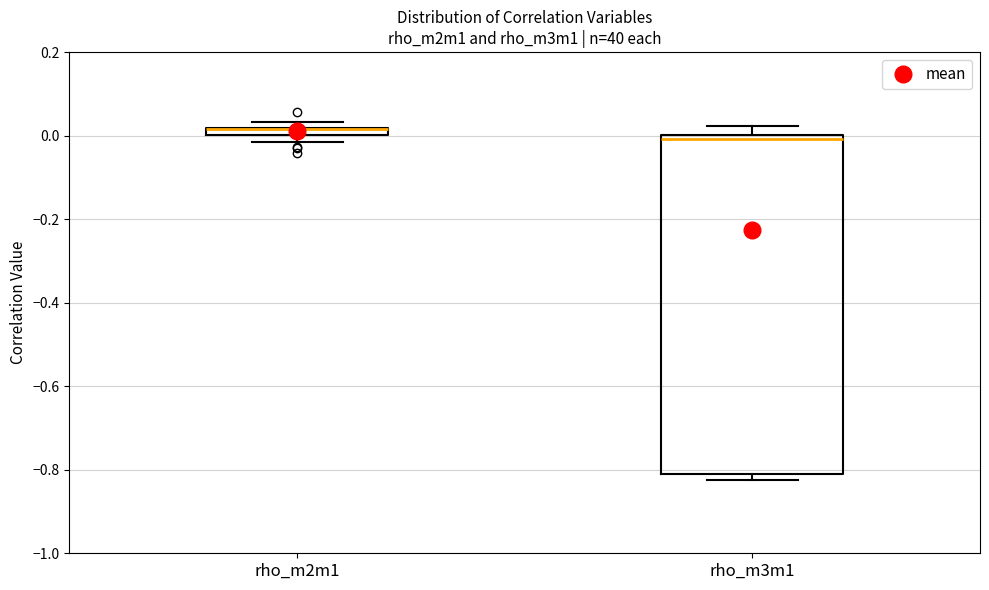

Where is the lower edge of the box for rho_m3m1 on the y-axis? The values are not printed on the chart, so give them approximately, as read against the axis.

-0.80